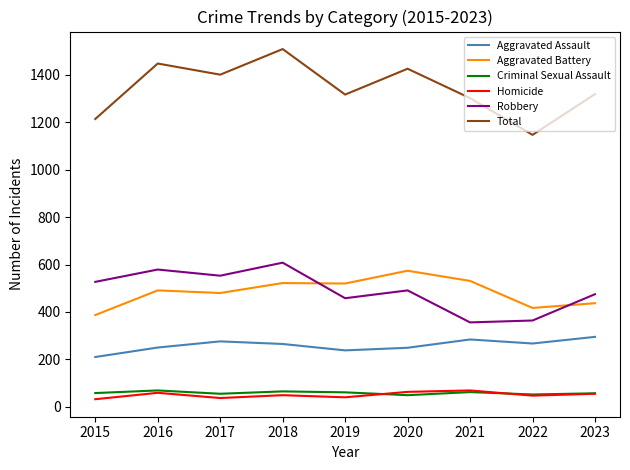

Which label corresponds to the largest value in the chart?

2018